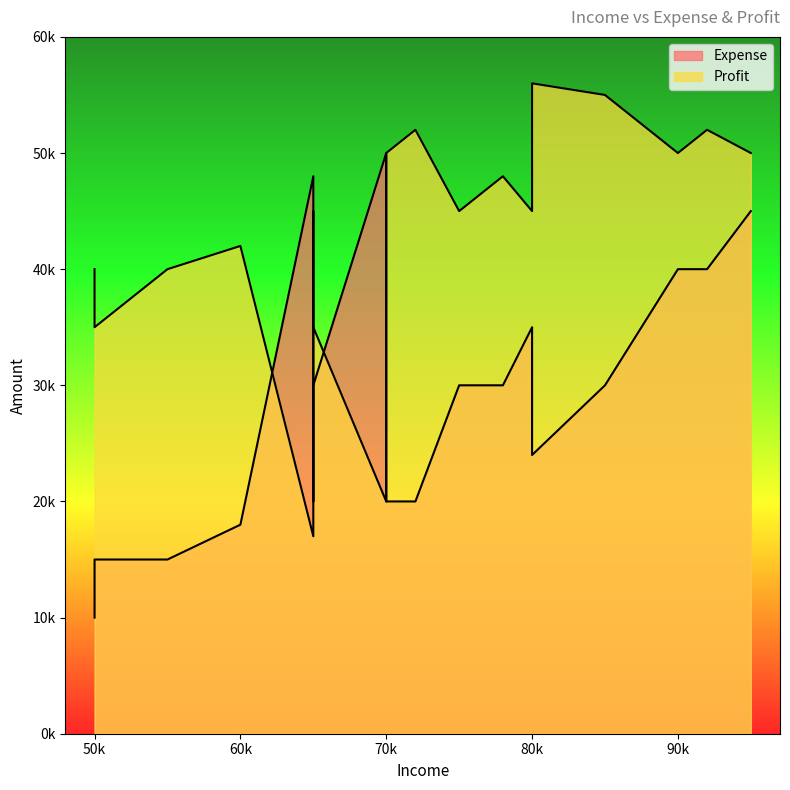

True or false: Profit has a value of 45000 at 65000.

True